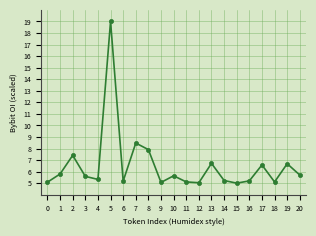

What is the difference between the maximum and minimum values?

14.0